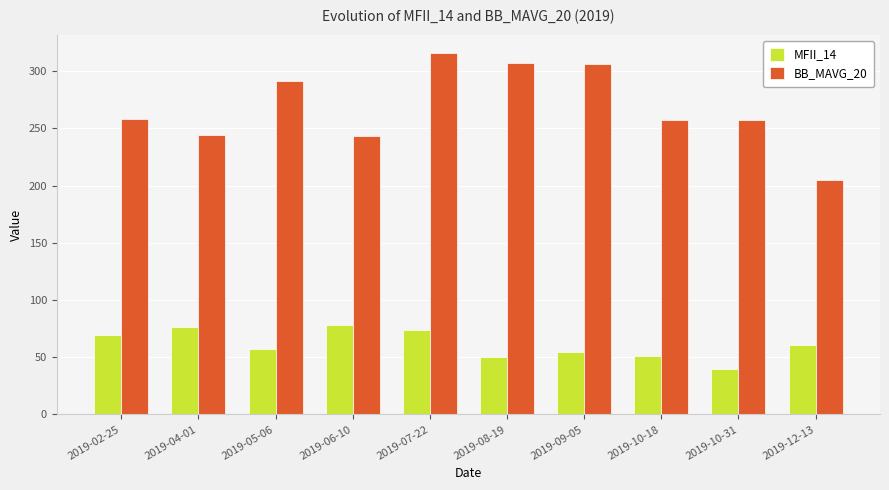

Which series has the largest total across all categories?

BB_MAVG_20